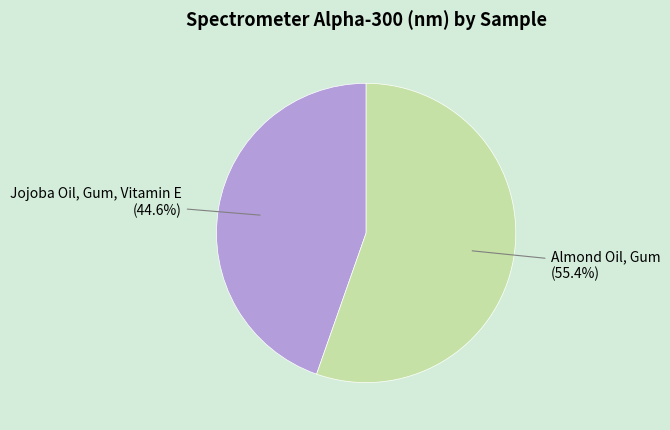

Which category has the smallest portion of the pie?

Jojoba Oil, Gum, Vitamin E